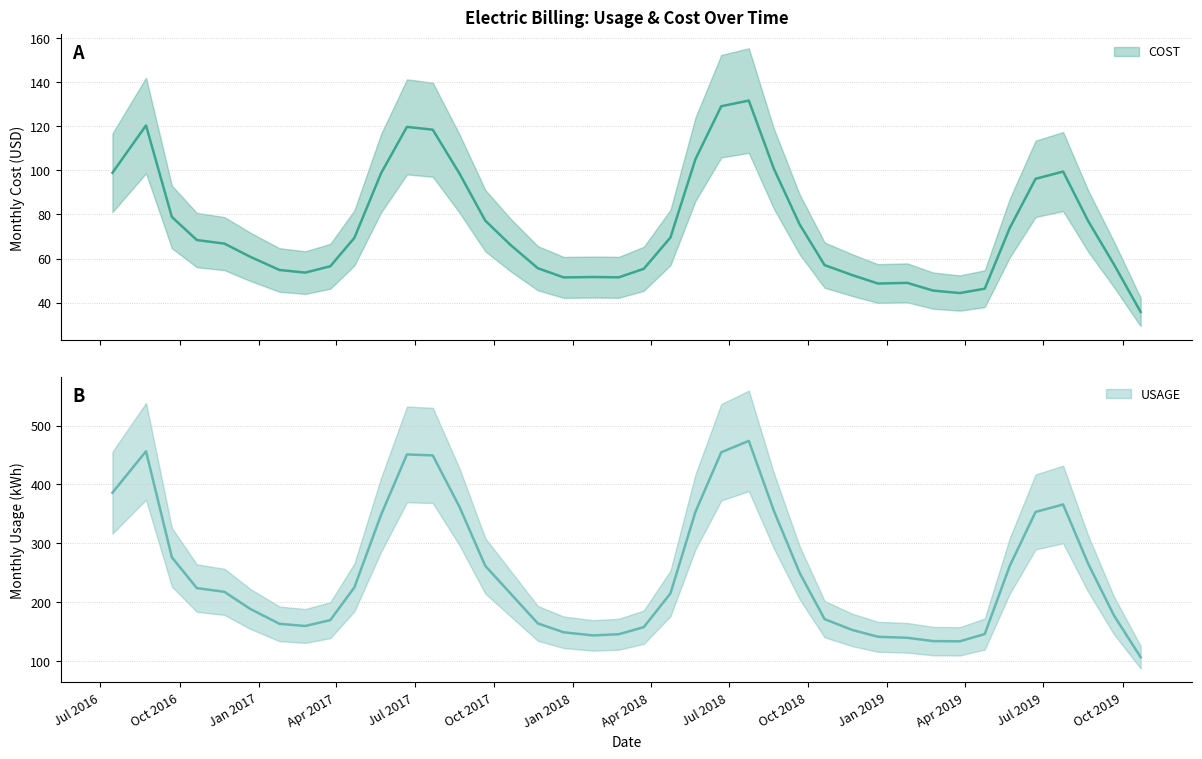

Which series has the widest spread of values?

USAGE